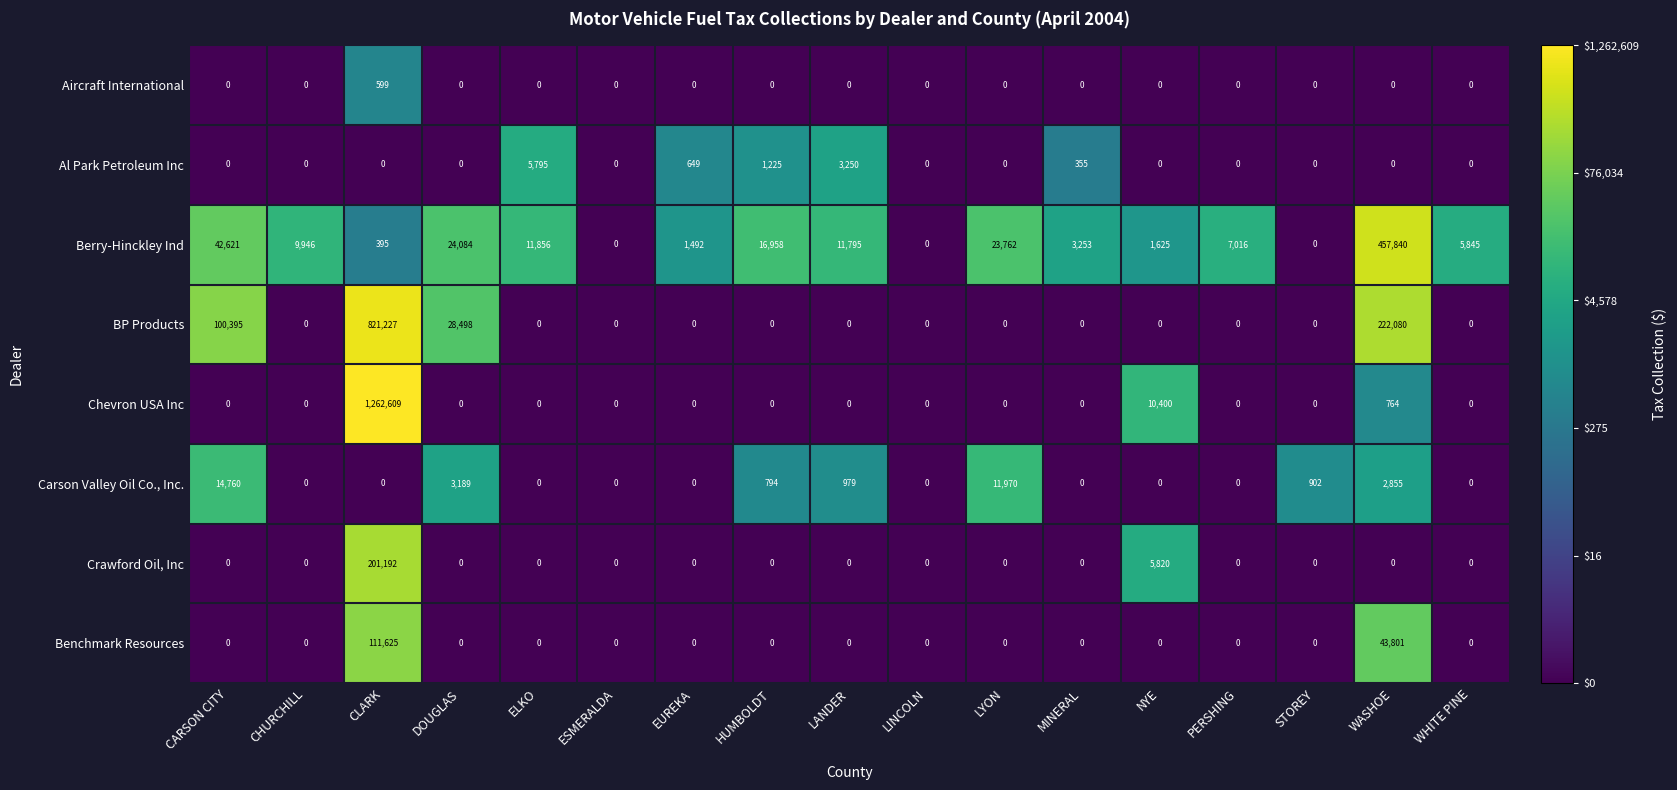

Is the value of BP Products at WASHOE greater than the value of Berry-Hinckley Ind at ELKO?

Yes